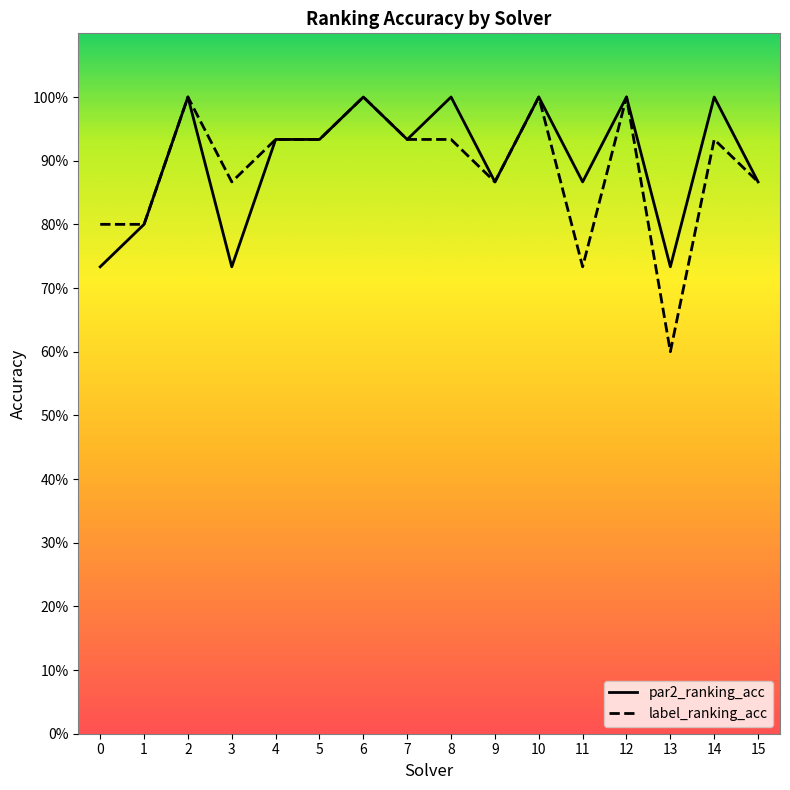

Between 8 and 4, which is larger?

8